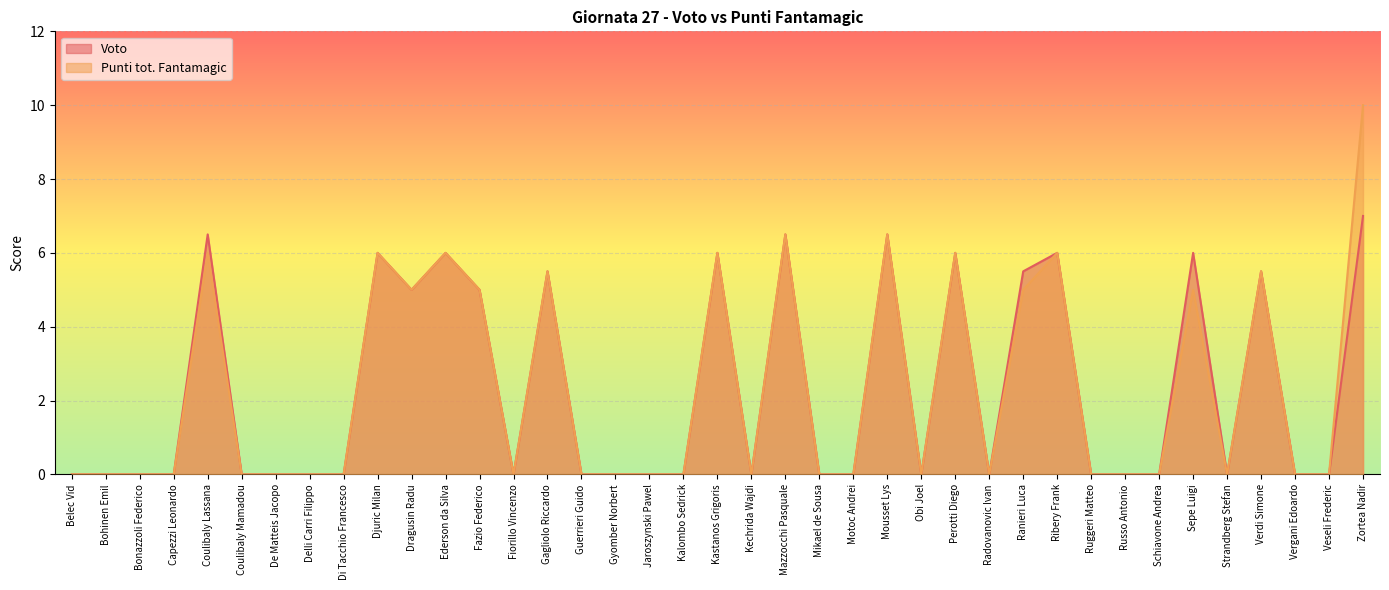

Is it true that Punti tot. Fantamagic equals 0.0 at Kechrida Wajdi?

True